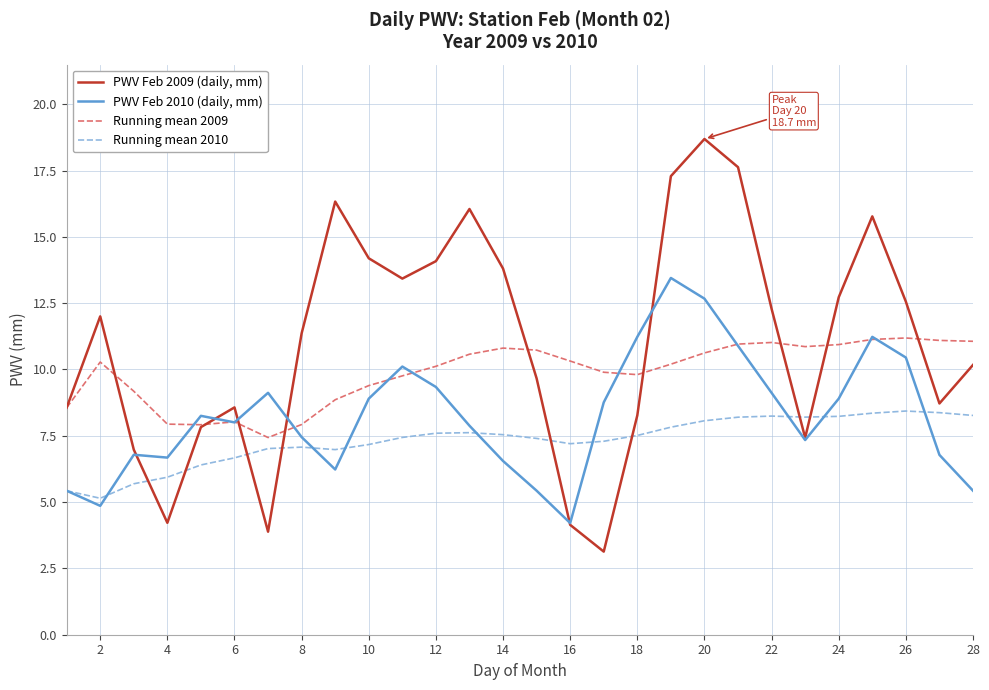

How many lines are shown in the chart?

4